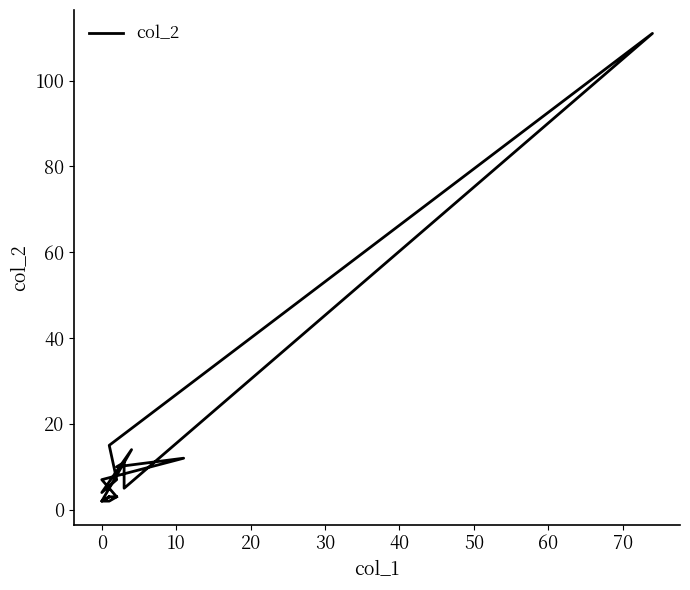

What is the sum of all values?

217